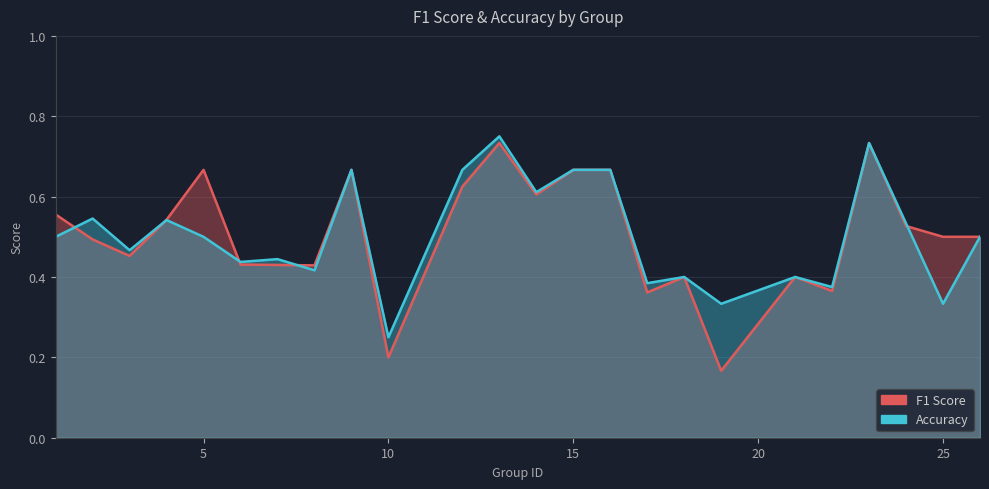

Reading left to right, what are all the values shown in this chart?

f1: 1=0.6	2=0.5	3=0.5	4=0.5	5=0.7	6=0.4	7=0.4	8=0.4	9=0.7	10=0.2	12=0.6	13=0.7	14=0.6	15=0.7	16=0.7	17=0.4	18=0.4	19=0.2	21=0.4	22=0.4	23=0.7	24=0.5	25=0.5	26=0.5
accuracy: 1=0.5	2=0.5	3=0.5	4=0.5	5=0.5	6=0.4	7=0.4	8=0.4	9=0.7	10=0.2	12=0.7	13=0.8	14=0.6	15=0.7	16=0.7	17=0.4	18=0.4	19=0.3	21=0.4	22=0.4	23=0.7	24=0.5	25=0.3	26=0.5